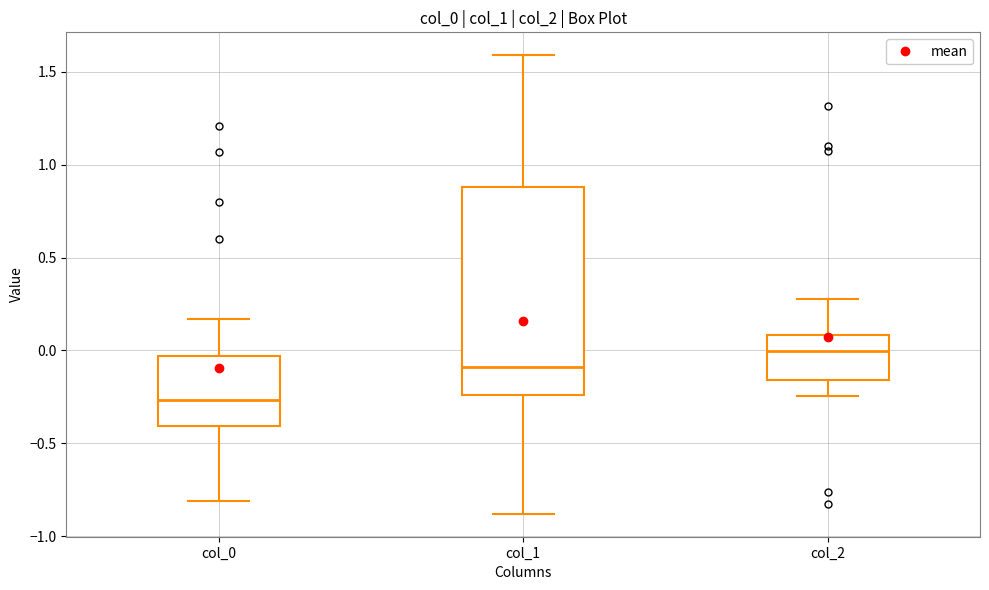

Where is the upper edge of the box for col_0 on the y-axis? The values are not printed on the chart, so give them approximately, as read against the axis.

-0.05